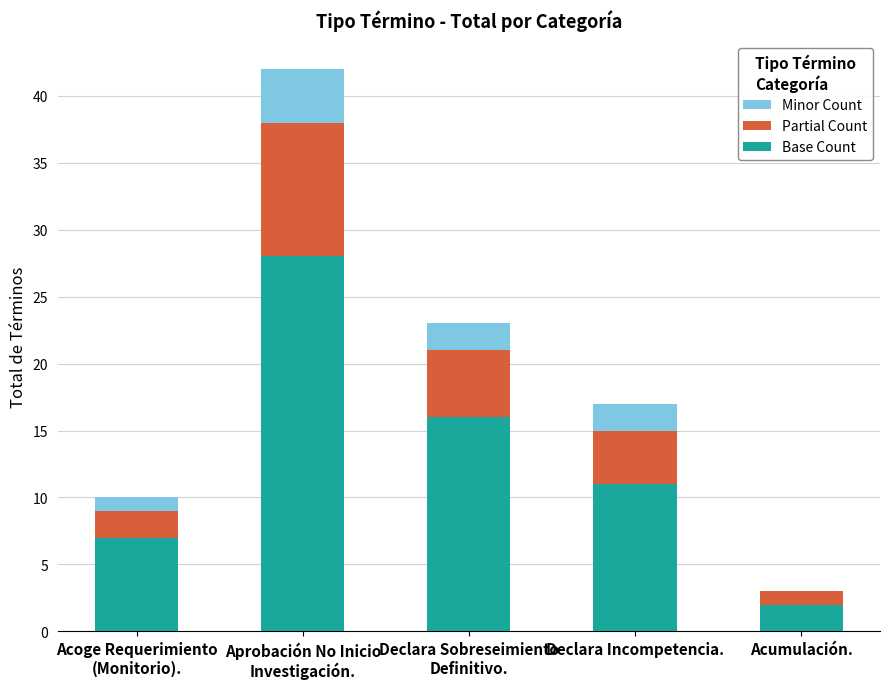

What is the total value across all series at Acumulación.?

3